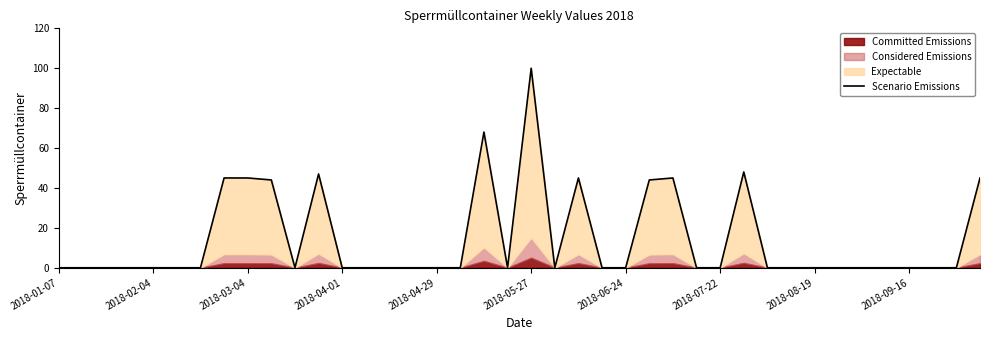

Is it true that the value at 2018-02-04 is 0?

True